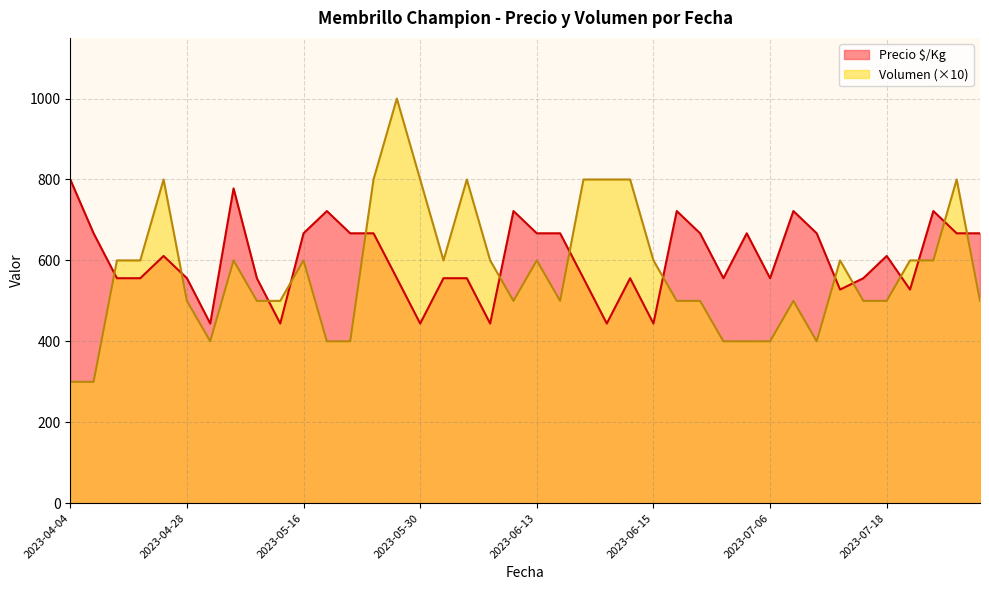

True or false: Precio $/Kg has a value of 206 at 2023-05-25.

False